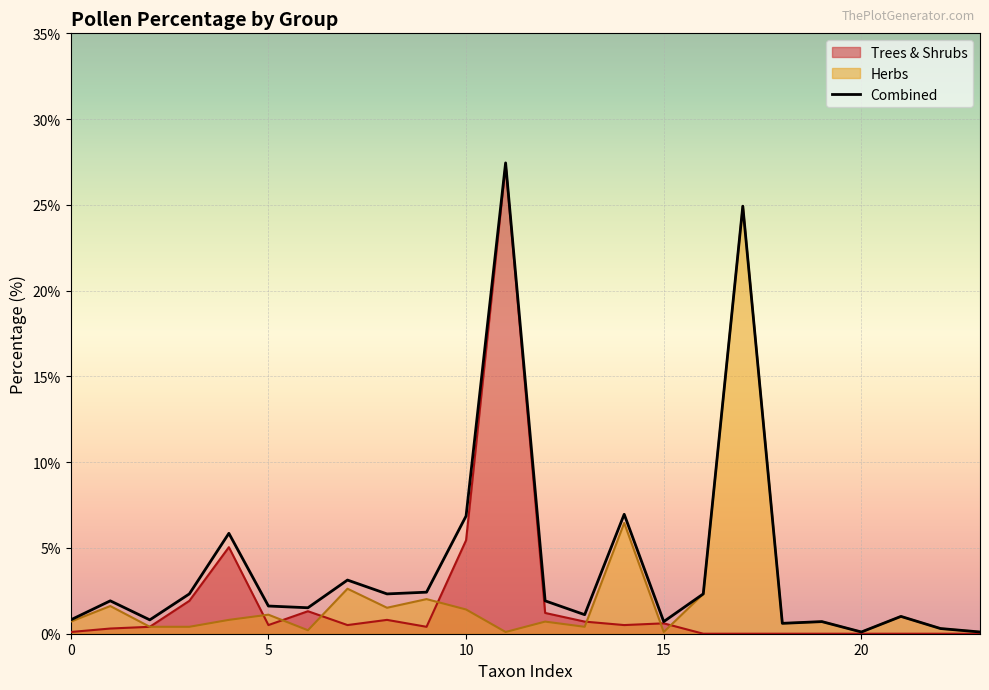

True or false: there are more than 2 points higher than both neighbors.

True